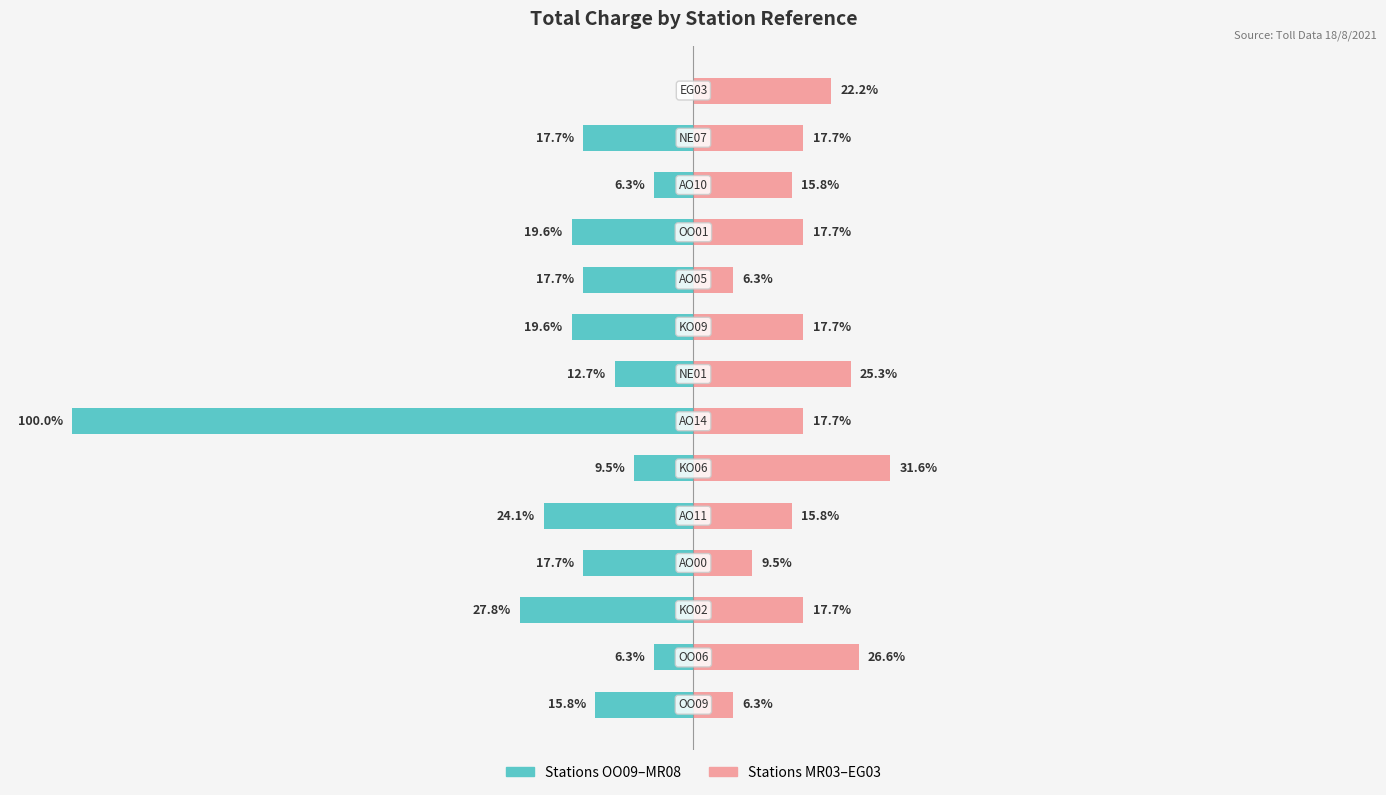

What is the value of the Group B (Stations 14-27) bar at the 2nd from the left?

26.6